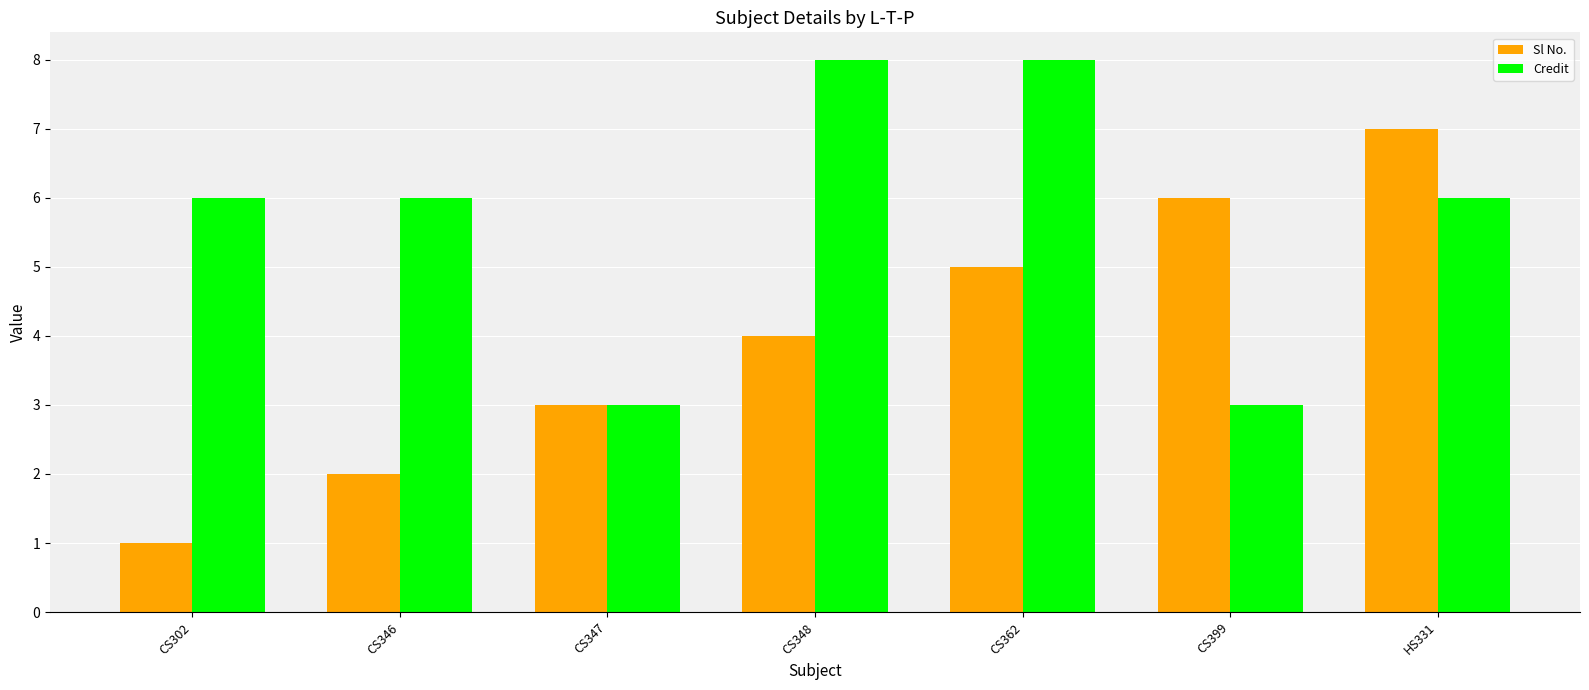

What is the value of the Credit bar at the 4th from the left?

8